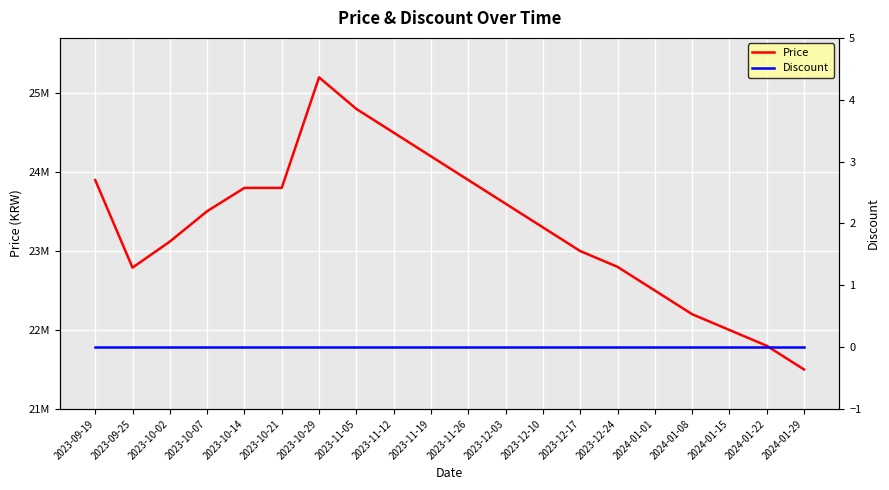

What is the value of the Price point at the 6th from the left?

23800000